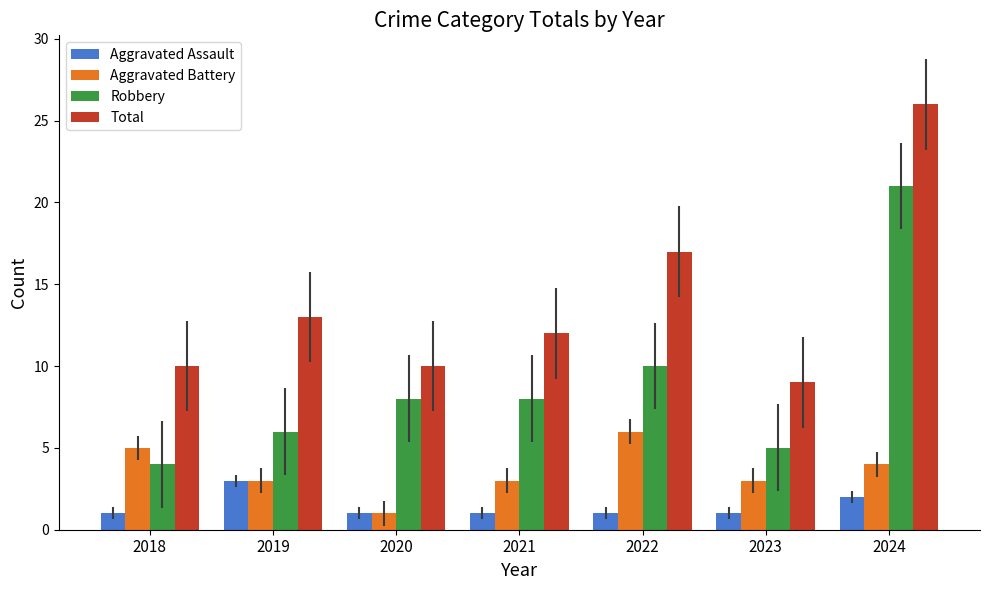

What is the difference between the maximum and minimum values in the Total series?

17